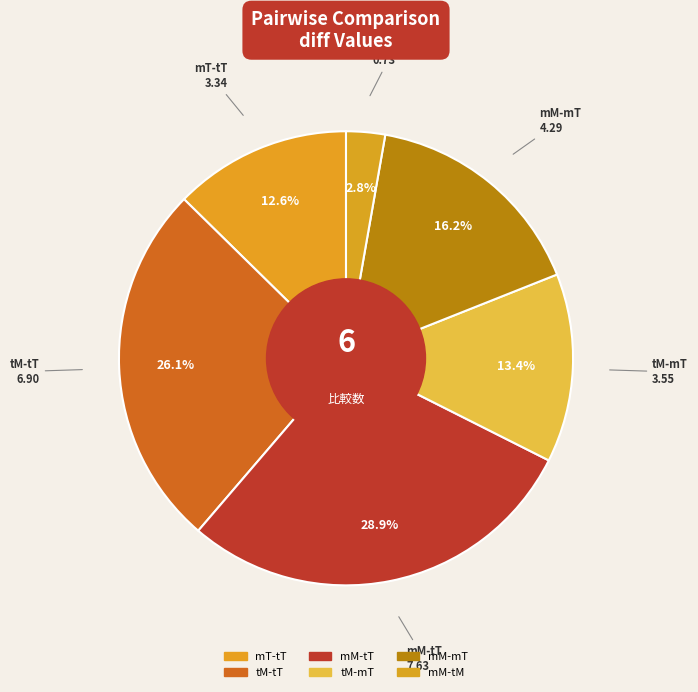

What percentage is the tM-mT slice, to the nearest percent?

13%